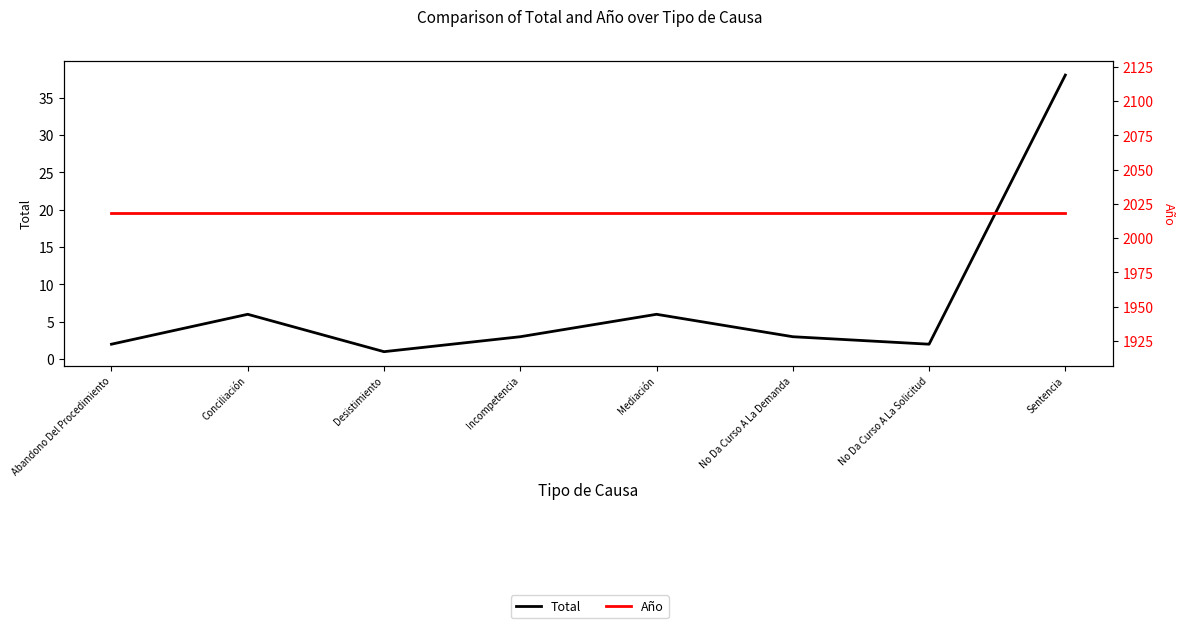

Is it true that Total equals 2 at No Da Curso A La Solicitud?

True